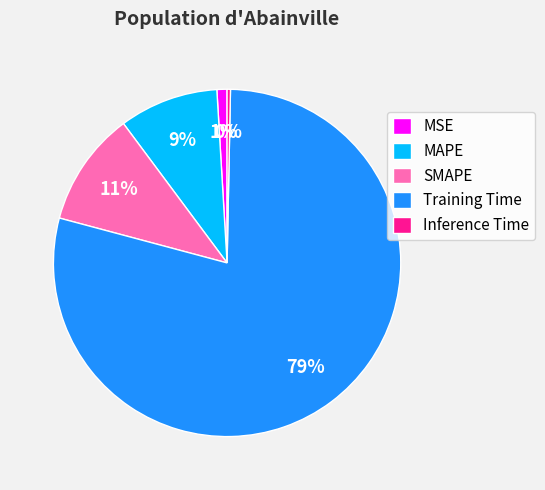

How many slices are in this pie chart?

5